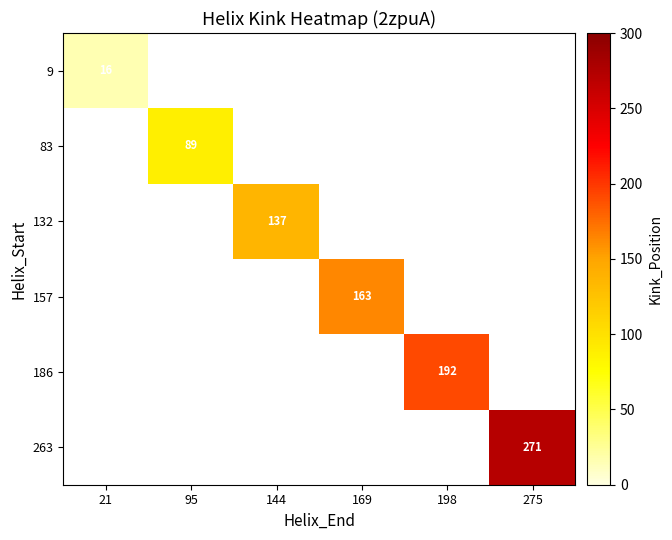

Which label corresponds to the largest value in the chart?

275